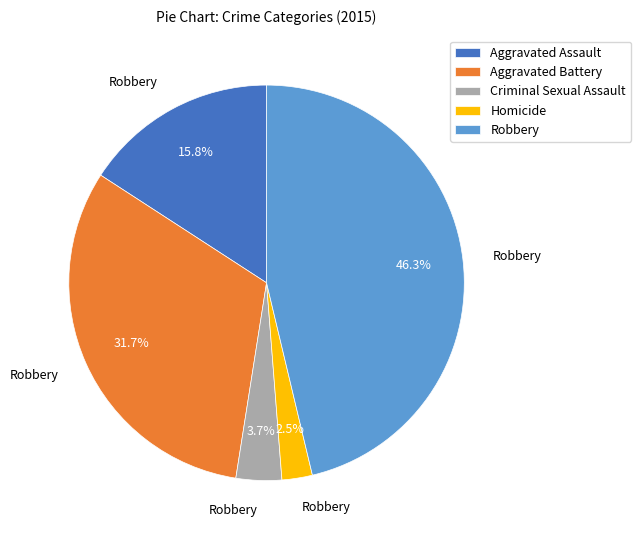

Approximately how many times larger is the value at Robbery compared to Aggravated Assault?

2.9